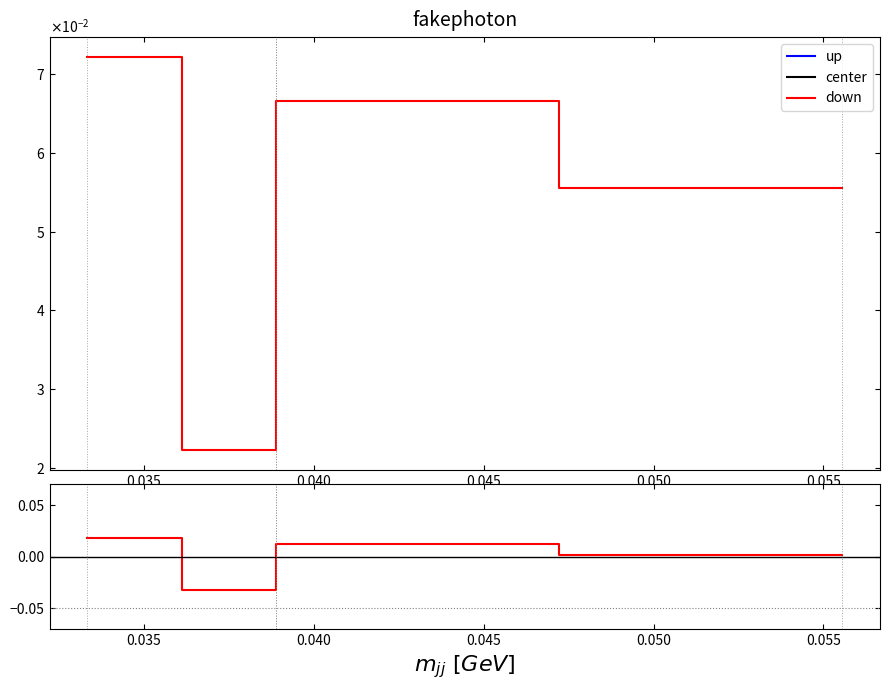

True or false: the data shows 0.0 at 0.05555555555555558.

False